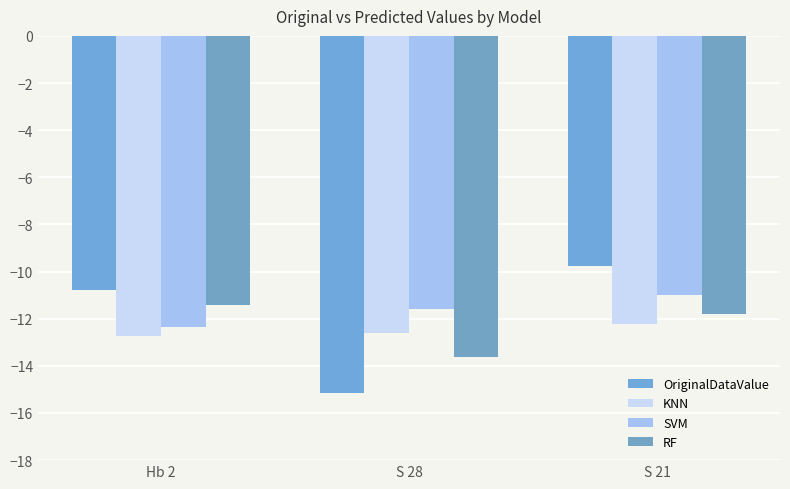

Which series has the largest range (max minus min)?

OriginalDataValue